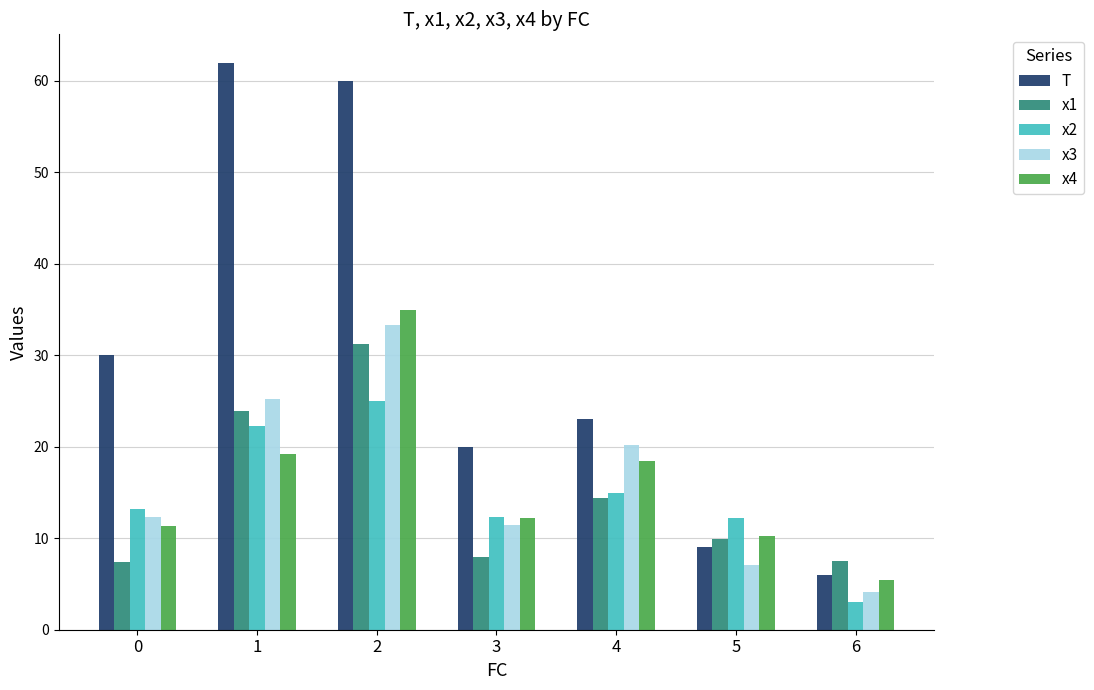

The T series shows 5.1 at 4. True or false?

False